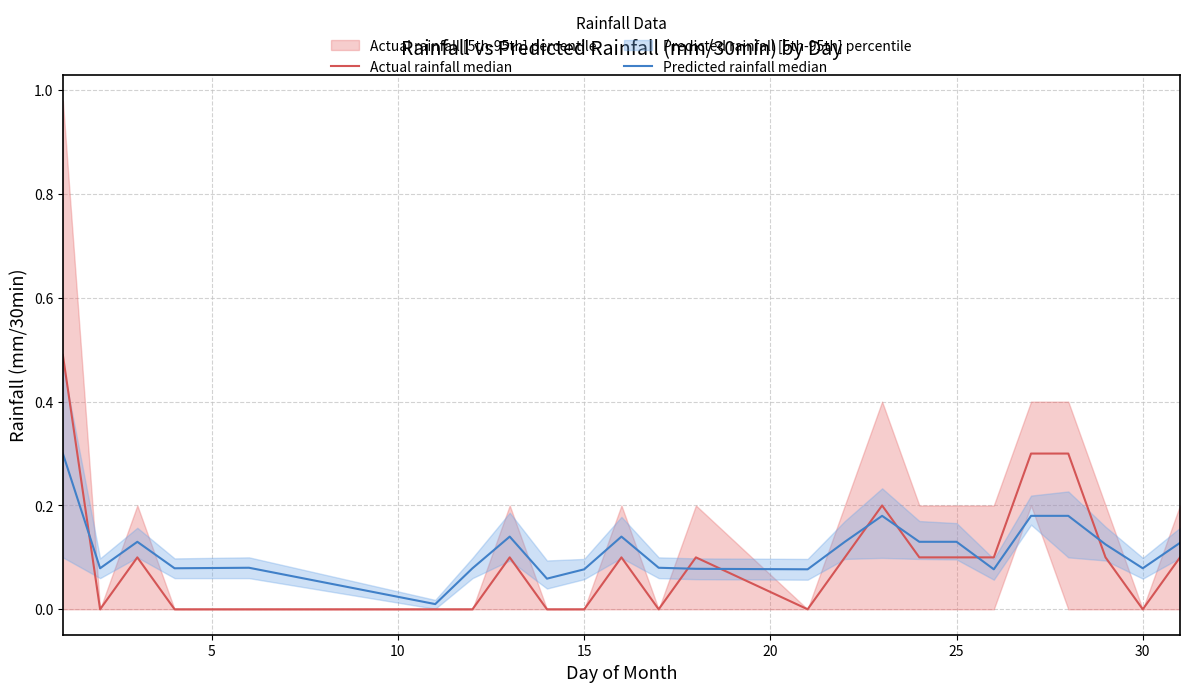

What is the difference between the maximum and minimum values in the Predicted rainfall median series?

0.3